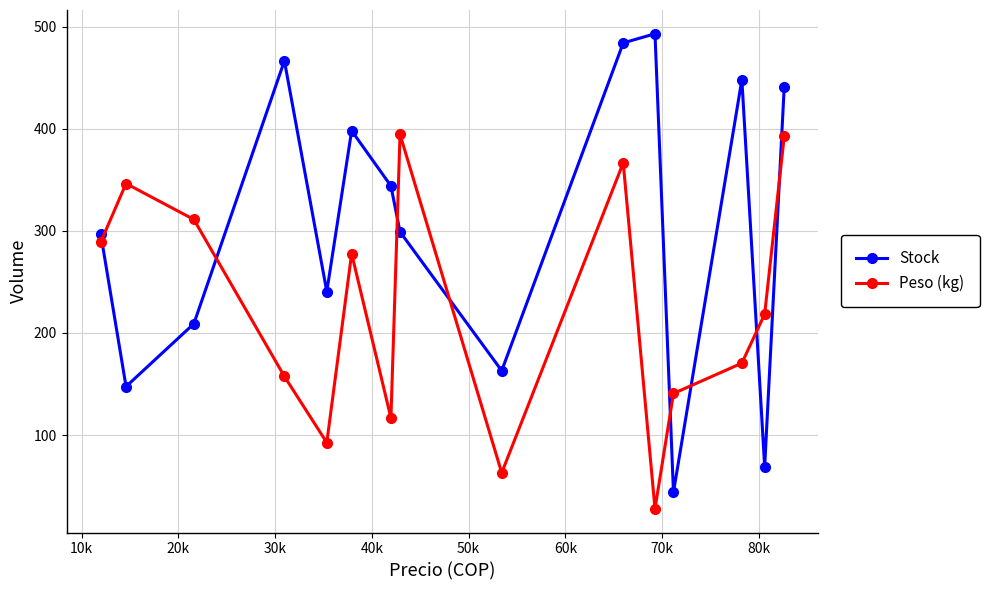

Which series has the widest spread of values?

Stock